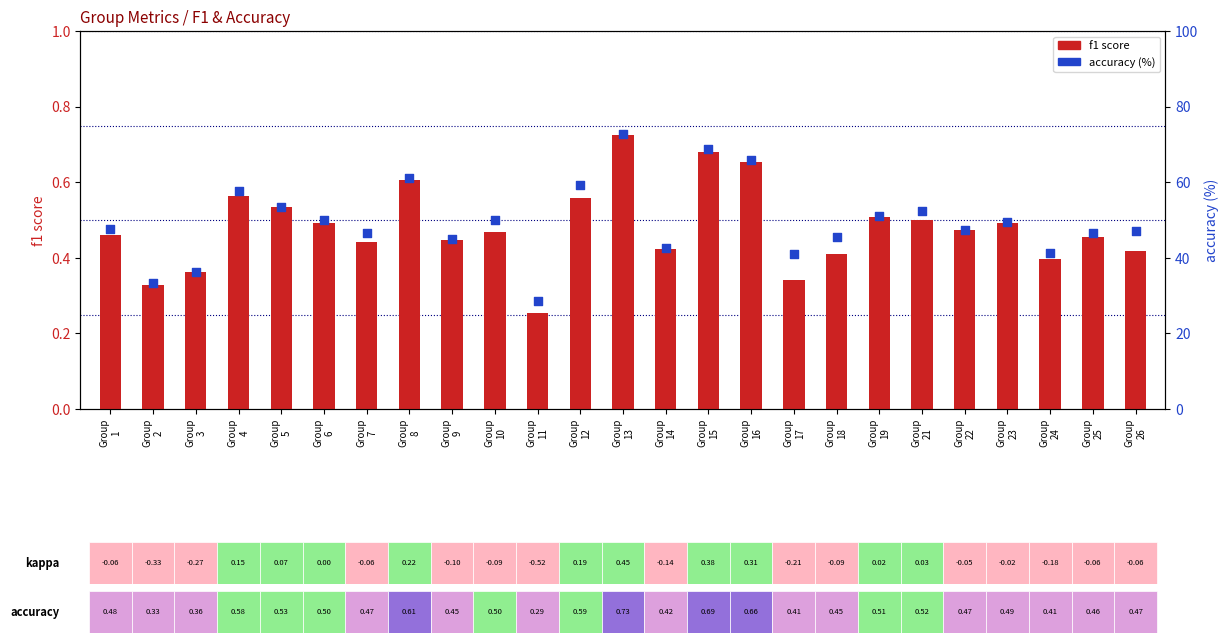

Which series has the largest total across all categories?

accuracy (%)